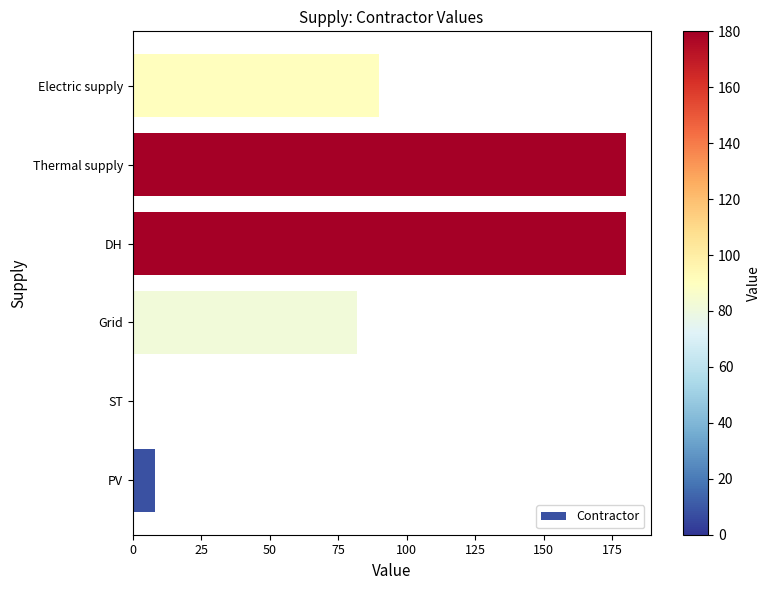

The chart shows a value of -125 at ST. True or false?

False